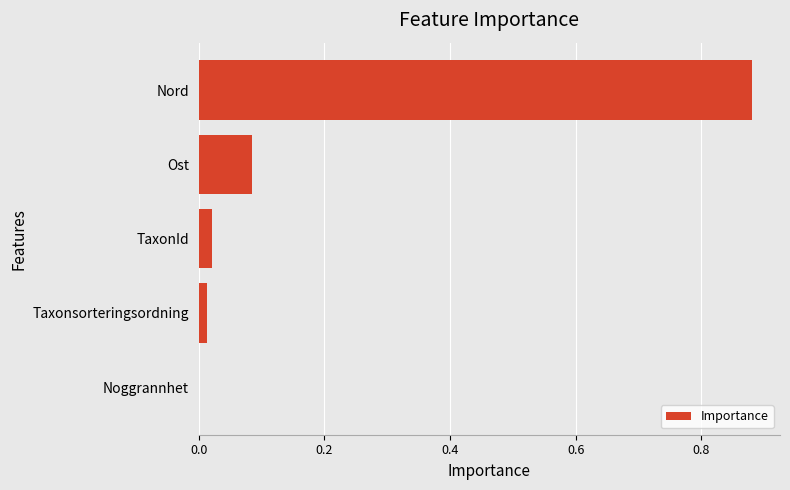

Which category has the highest value across all series?

Nord